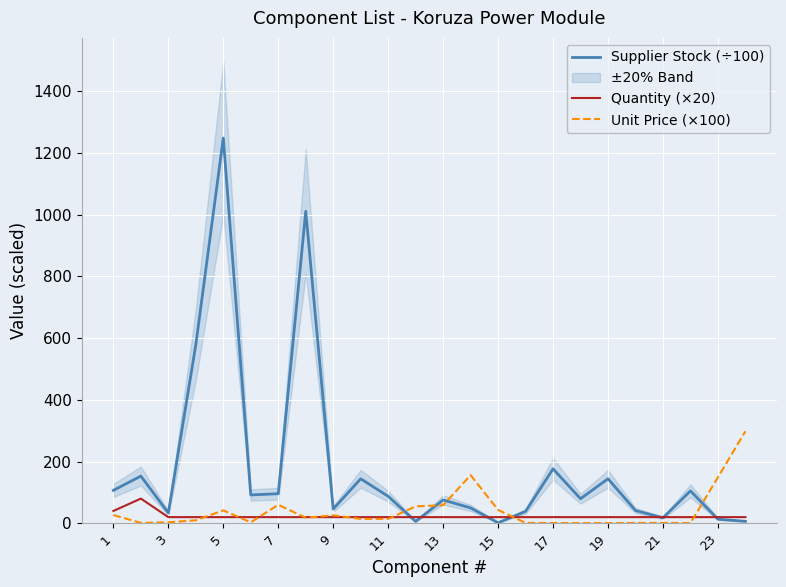

What is the maximum value for Quantity (×20)?

80.0